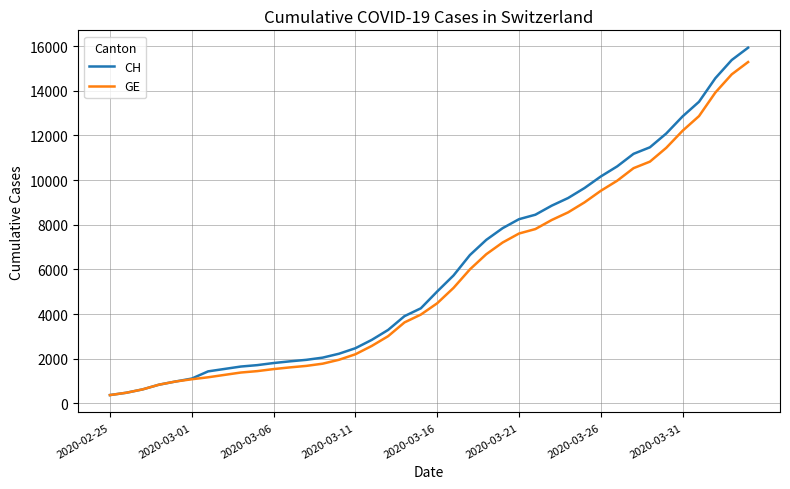

What is the average value of the GE series?

5641